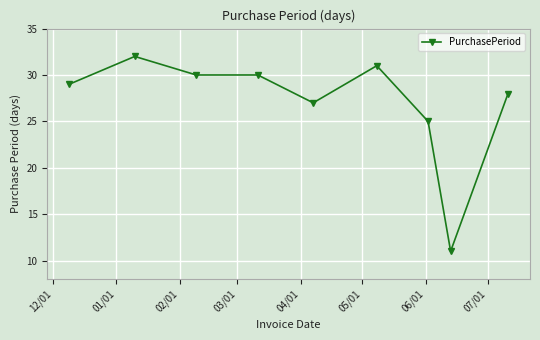

What is the value of the 7th point from the left?

25